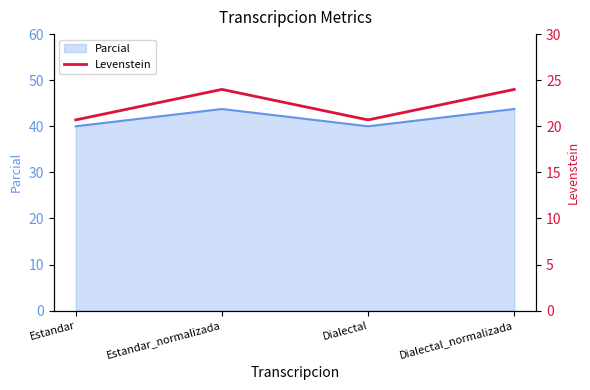

How many points are higher than both their immediate neighbors (excluding endpoints)?

1